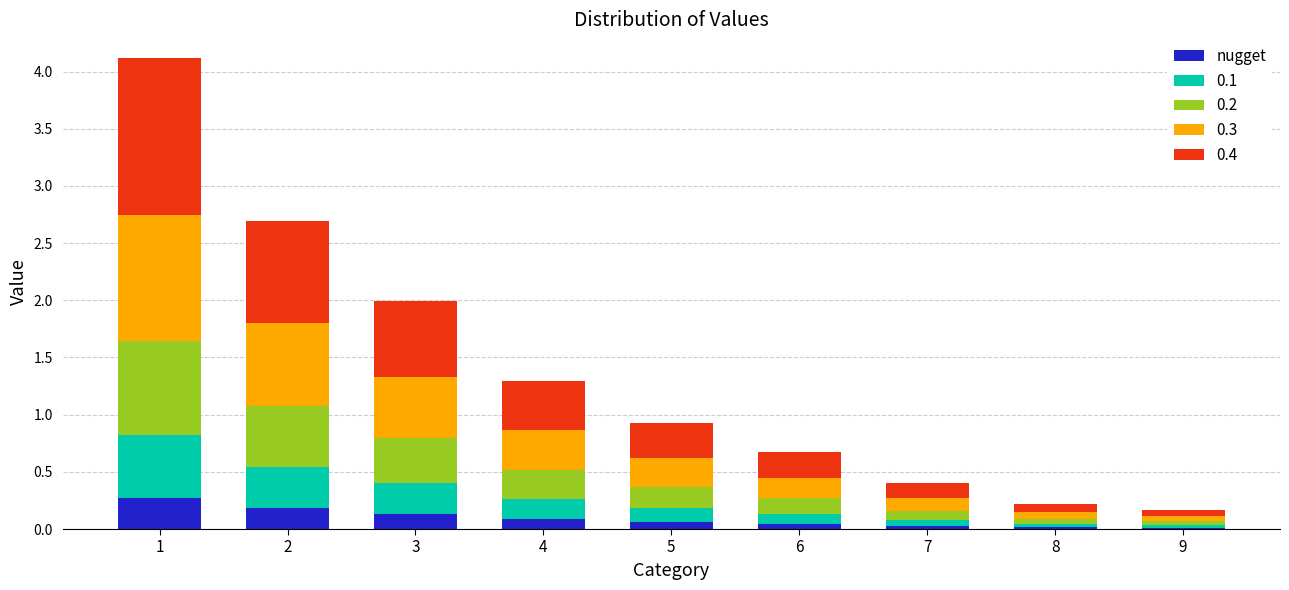

What is the total value across all series at 3?

2.0